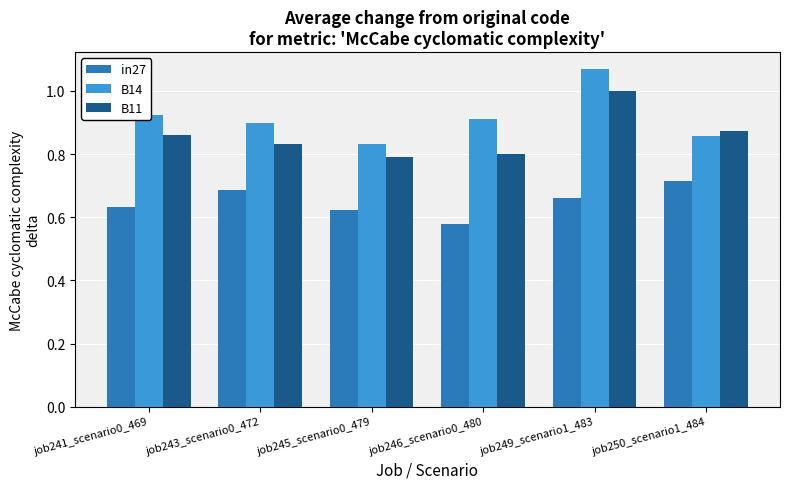

Which category has the lowest value across all series?

job246_scenario0_480